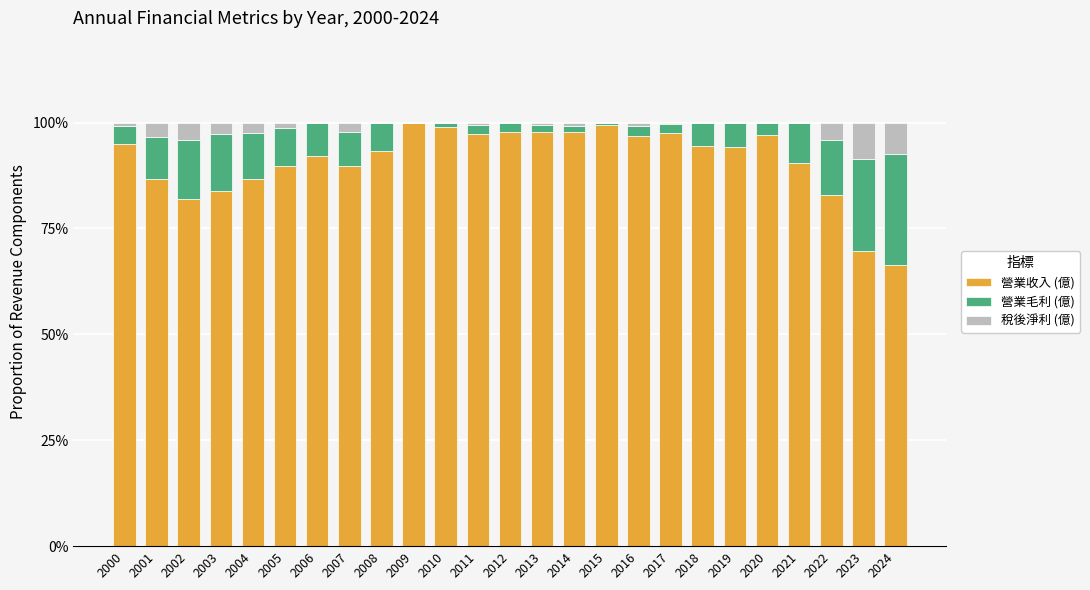

What is the highest value of the 營業收入 (億) series?

100.0